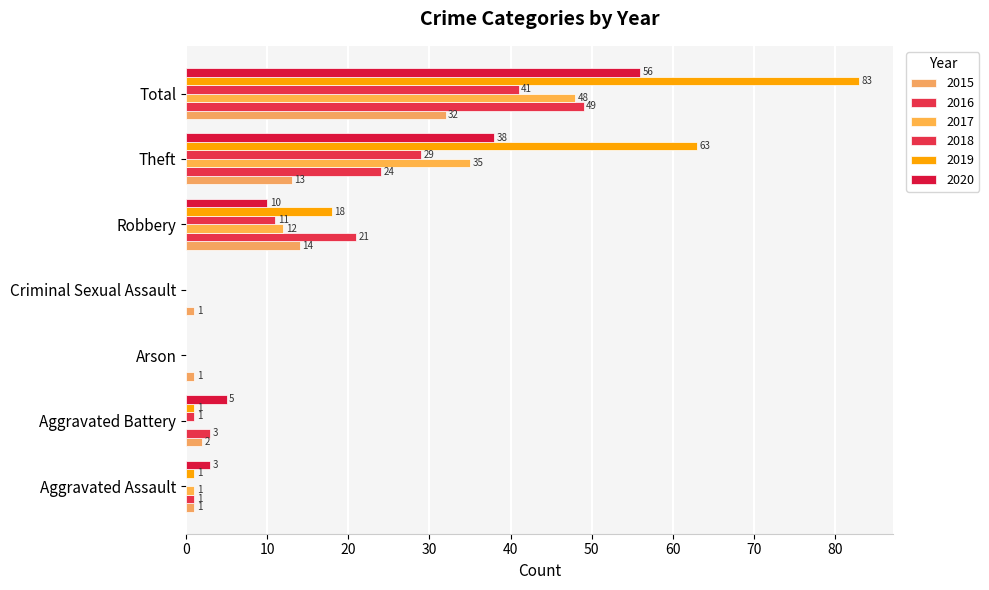

At which category does the chart reach its peak across all series?

Total